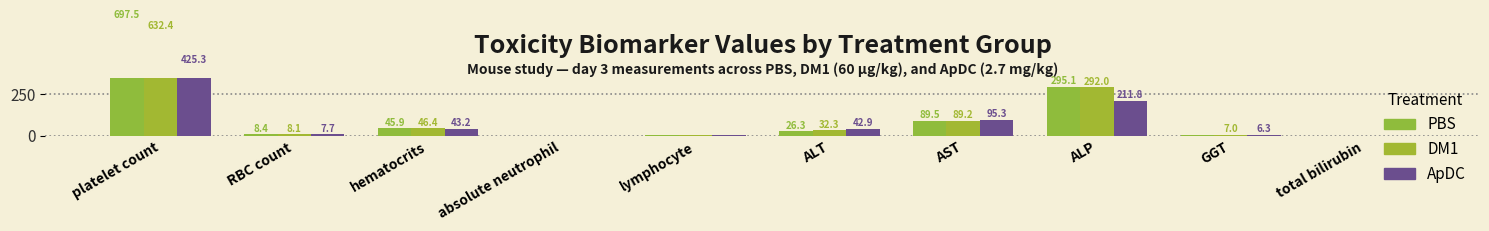

What is the maximum value for DM1?

632.4